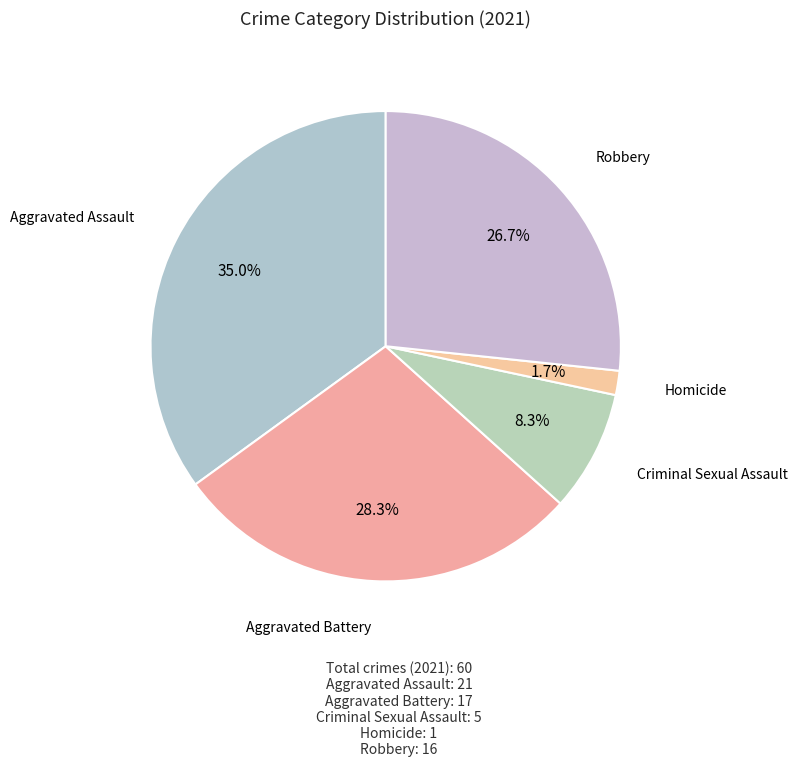

Does Robbery represent more than half of the total?

No